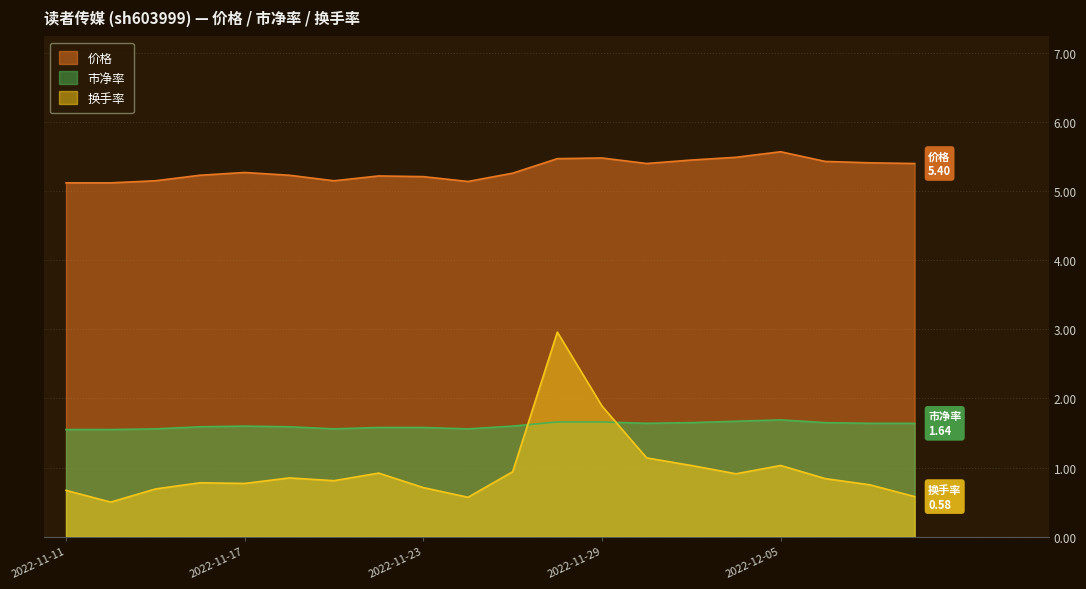

At which label does 价格 reach its minimum?

2022-11-11